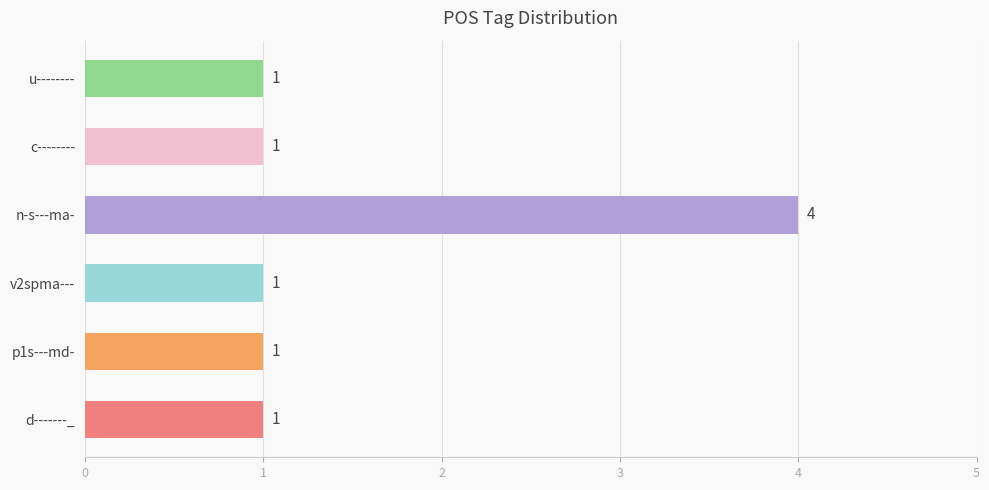

What is the ratio of the value at c-------- to the value at d-------_?

1.0